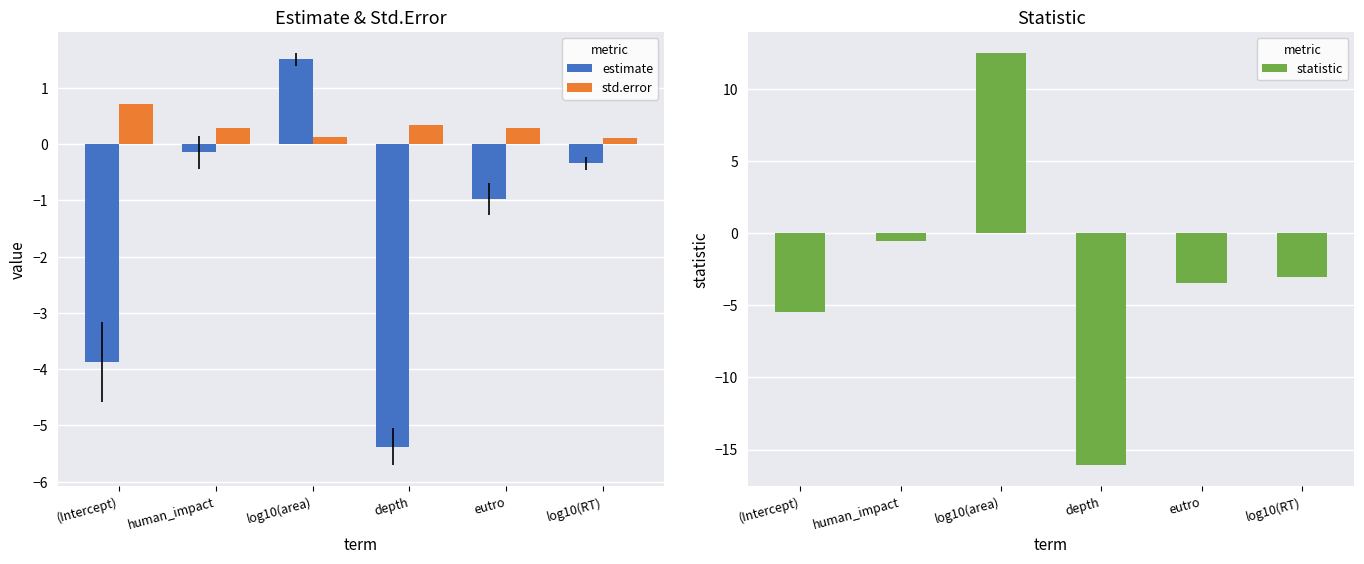

What are all the series names shown in the legend?

estimate, std.error, statistic